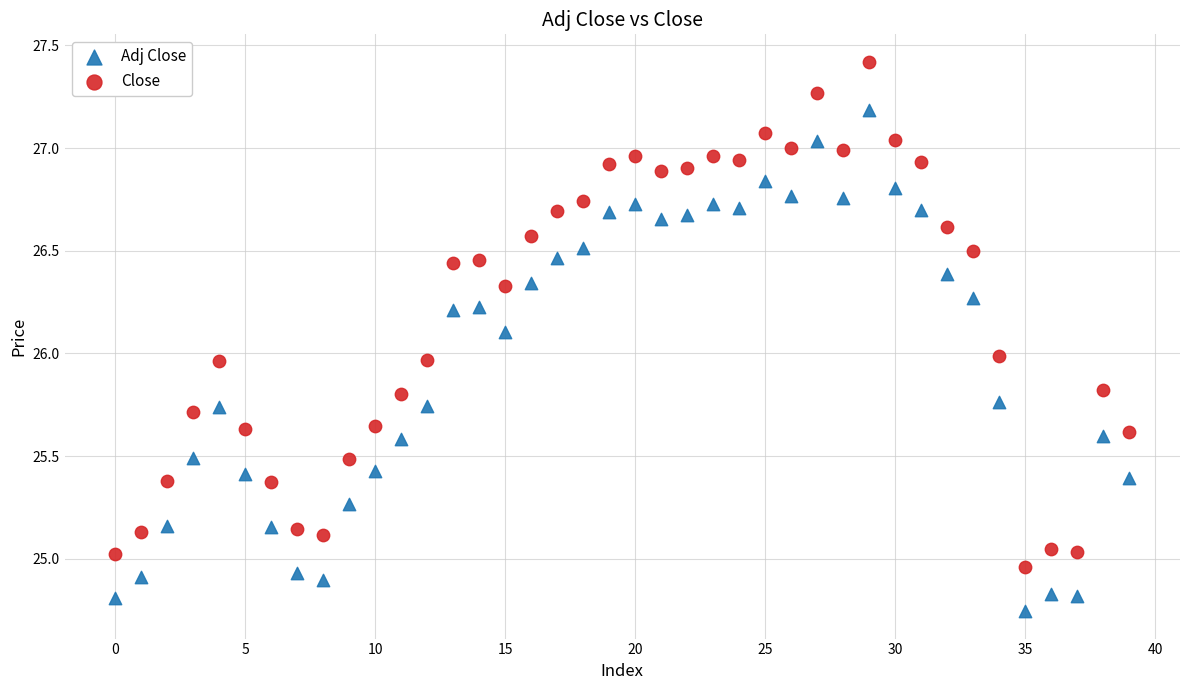

Which series reaches the maximum Y coordinate?

Close